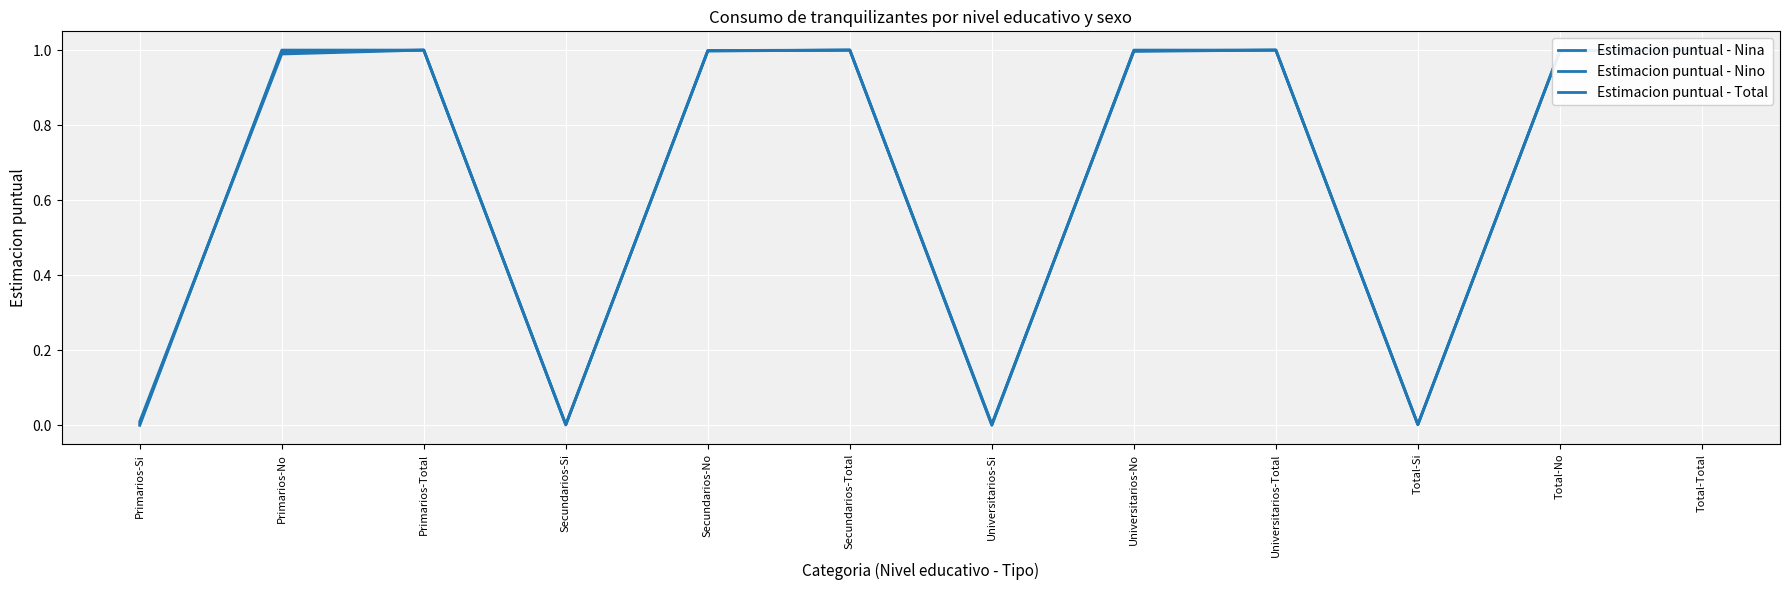

At Universitarios-Si, list the series in order from largest to smallest.

Estimacion puntual - Nino, Estimacion puntual - Total, Estimacion puntual - Nina